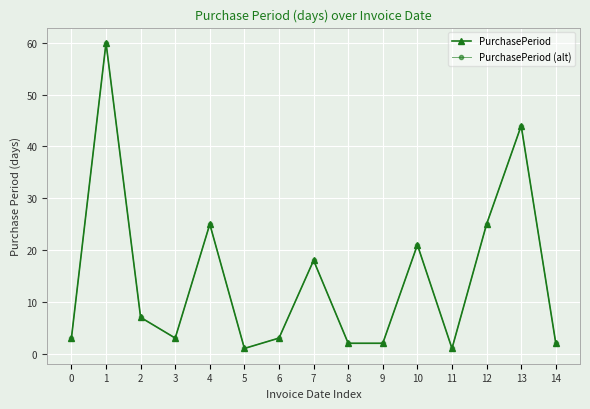

Reading left to right, transcribe all the data shown in this chart.

PurchasePeriod: 3	60	7	3	25	1	3	18	2	2	21	1	25	44	2
PurchasePeriod (alt): 3	60	7	3	25	1	3	18	2	2	21	1	25	44	2